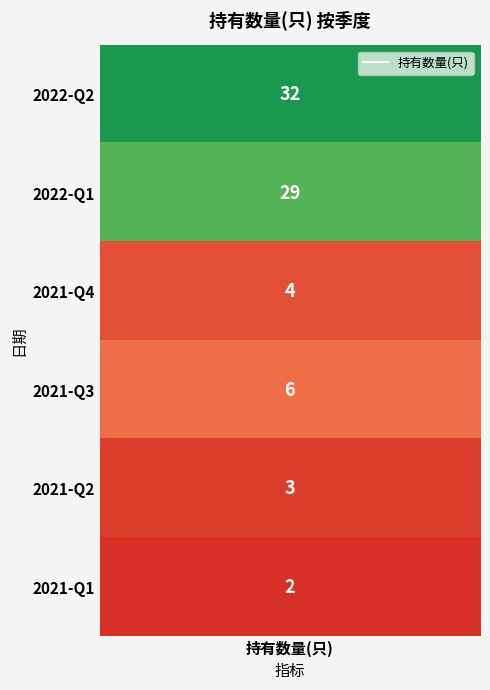

List the labels in order of value, smallest first.

5, 4, 2, 3, 1, 0